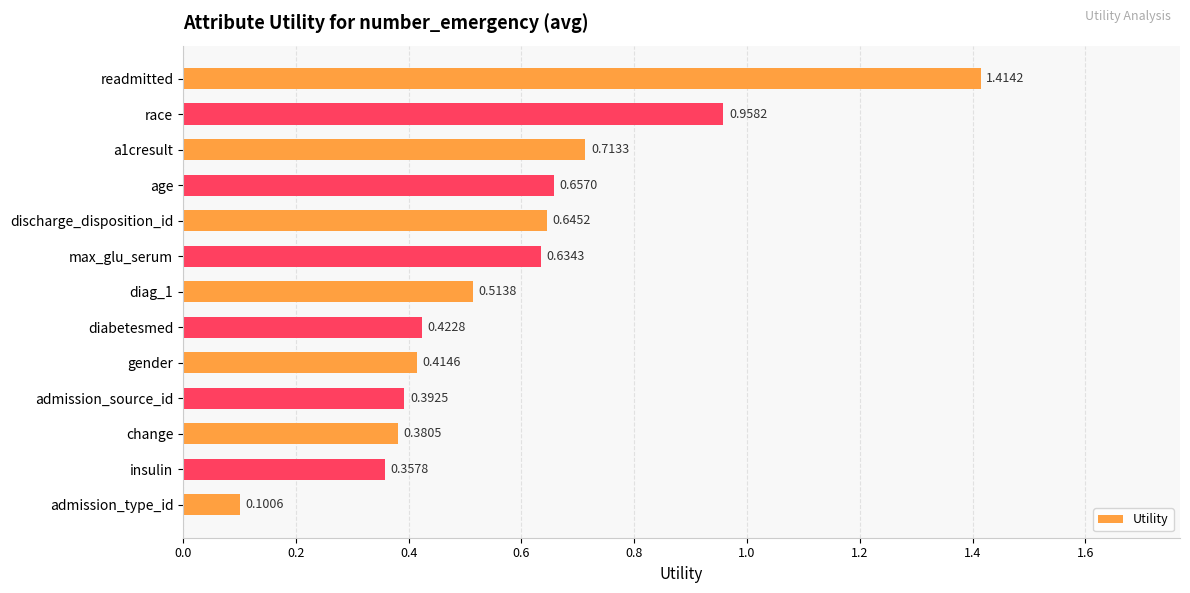

At which category does the chart reach its minimum across all series?

admission_type_id